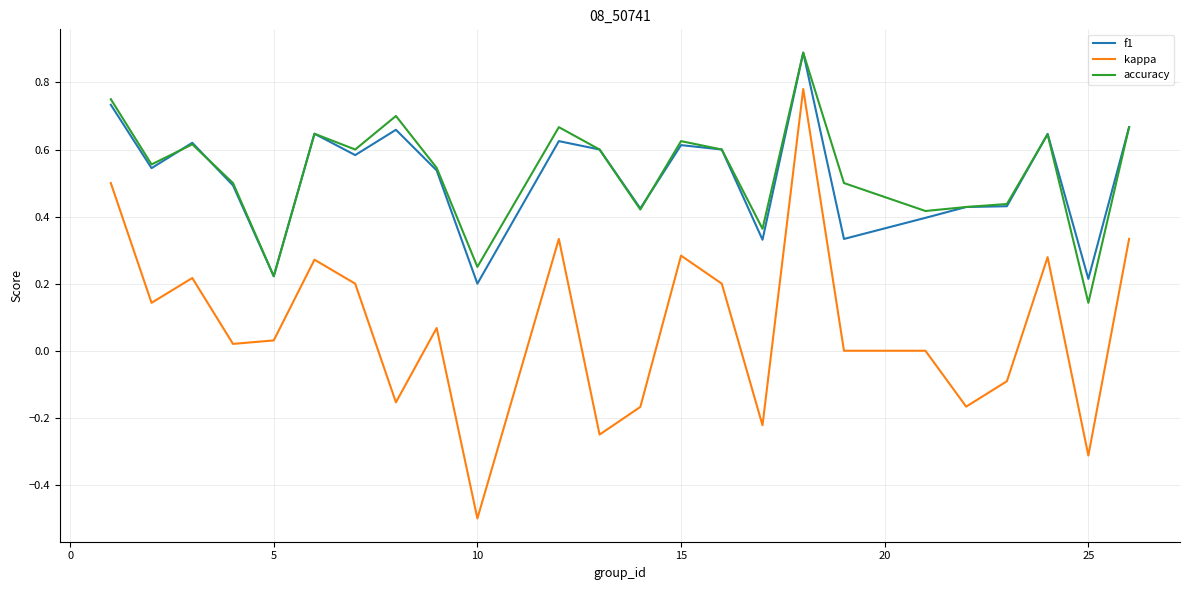

What is the lowest value of the kappa series?

-0.5